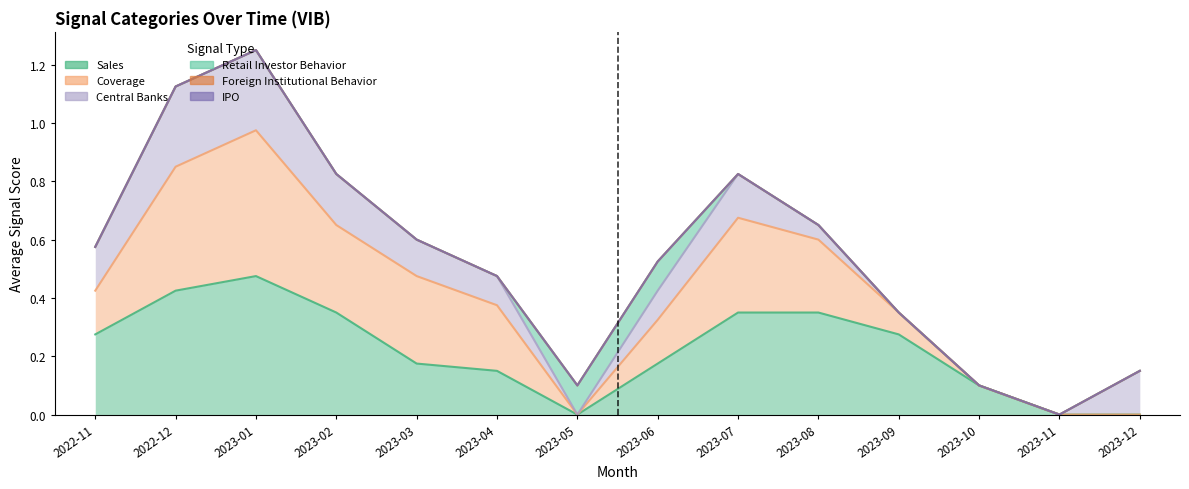

What are all the series names shown in the legend?

Sales, IPO, Retail Investor Behavior, Foreign Institutional Behavior, Coverage, Central Banks